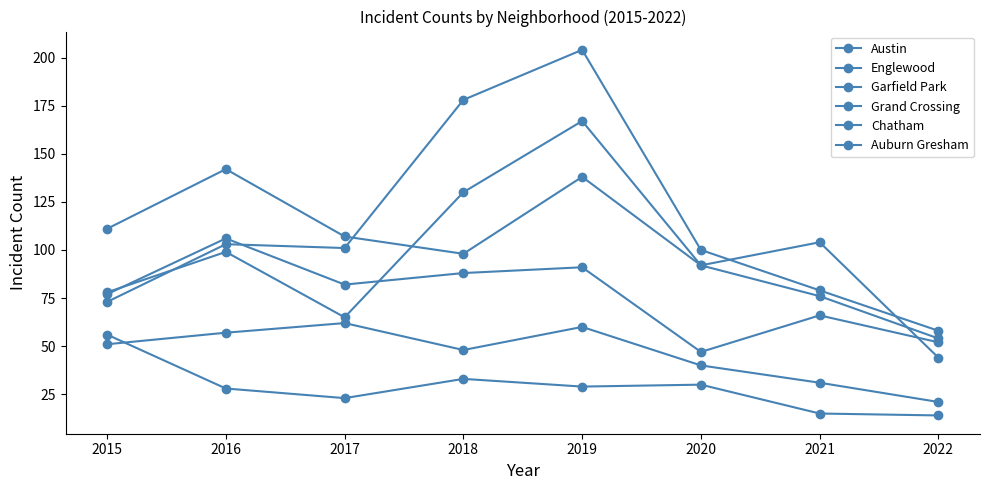

Which series has the largest total across all categories?

Garfield Park